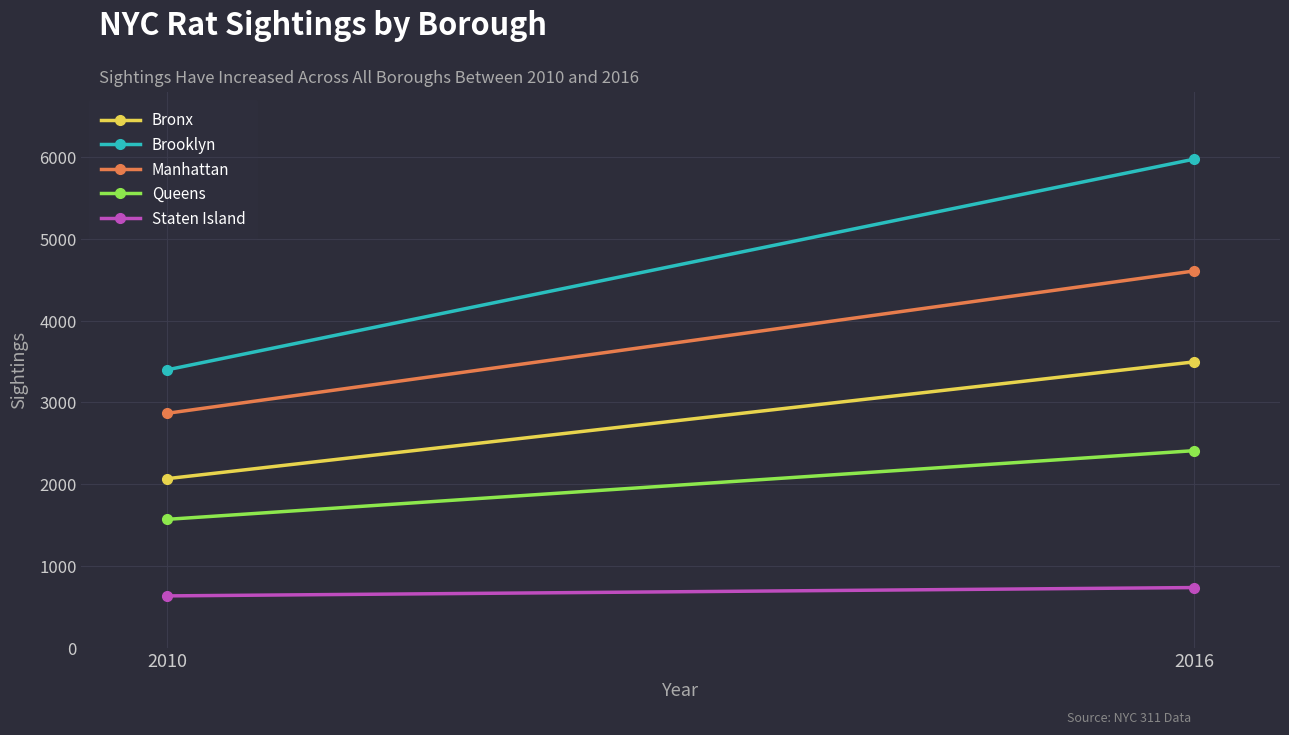

What is the maximum value for Queens?

2410